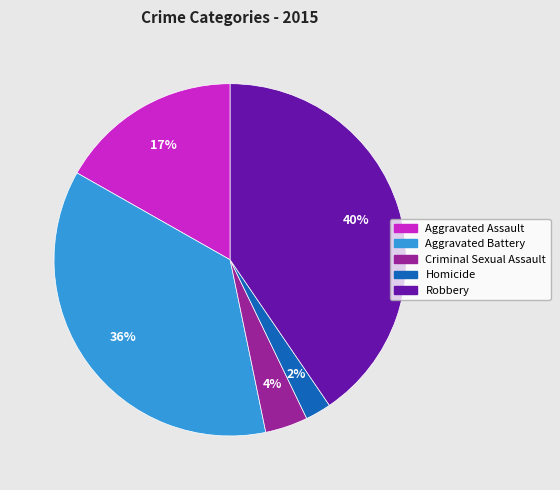

To the nearest percent, what percentage of the pie is Criminal Sexual Assault?

4%